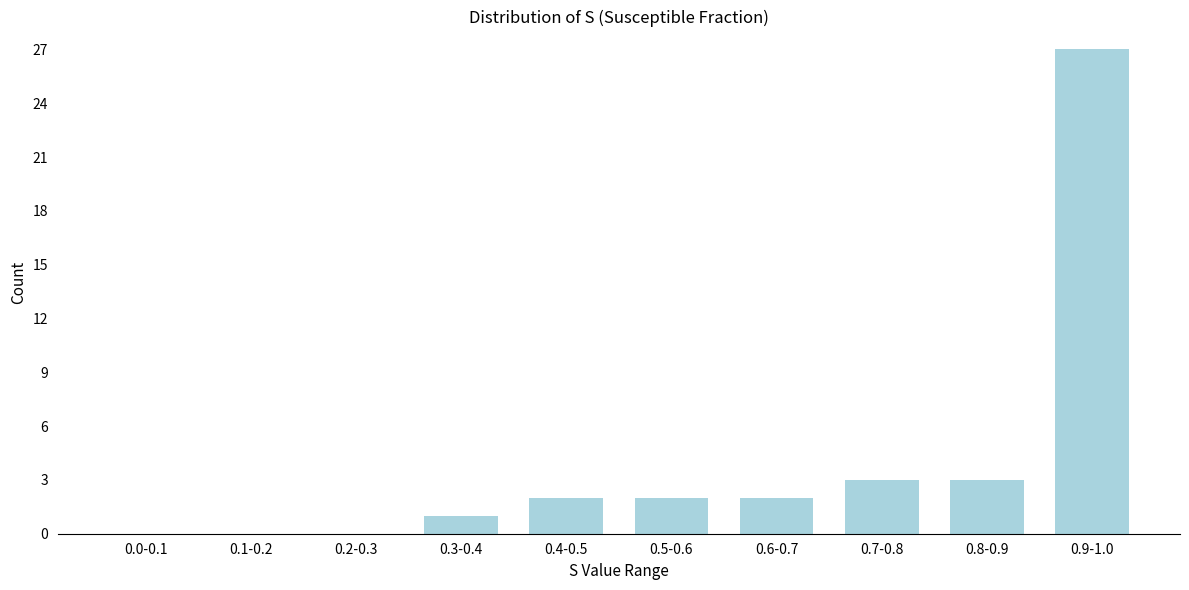

Reading right to left, extract all data points from this chart.

0.9-1.0=27	0.8-0.9=3	0.7-0.8=3	0.6-0.7=2	0.5-0.6=2	0.4-0.5=2	0.3-0.4=1	0.2-0.3=0	0.1-0.2=0	0.0-0.1=0